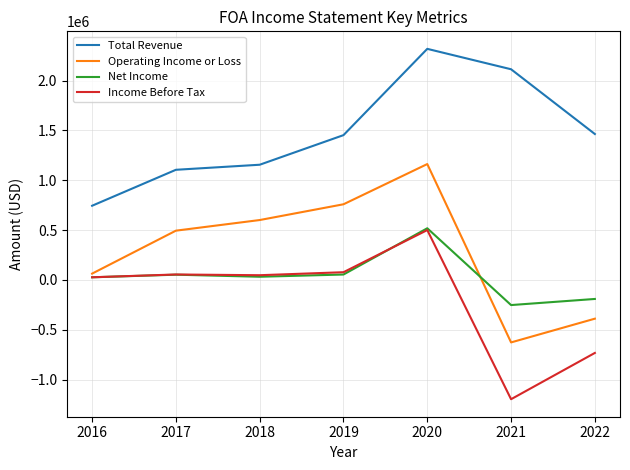

Is this an area chart (filled region under the line)?

No